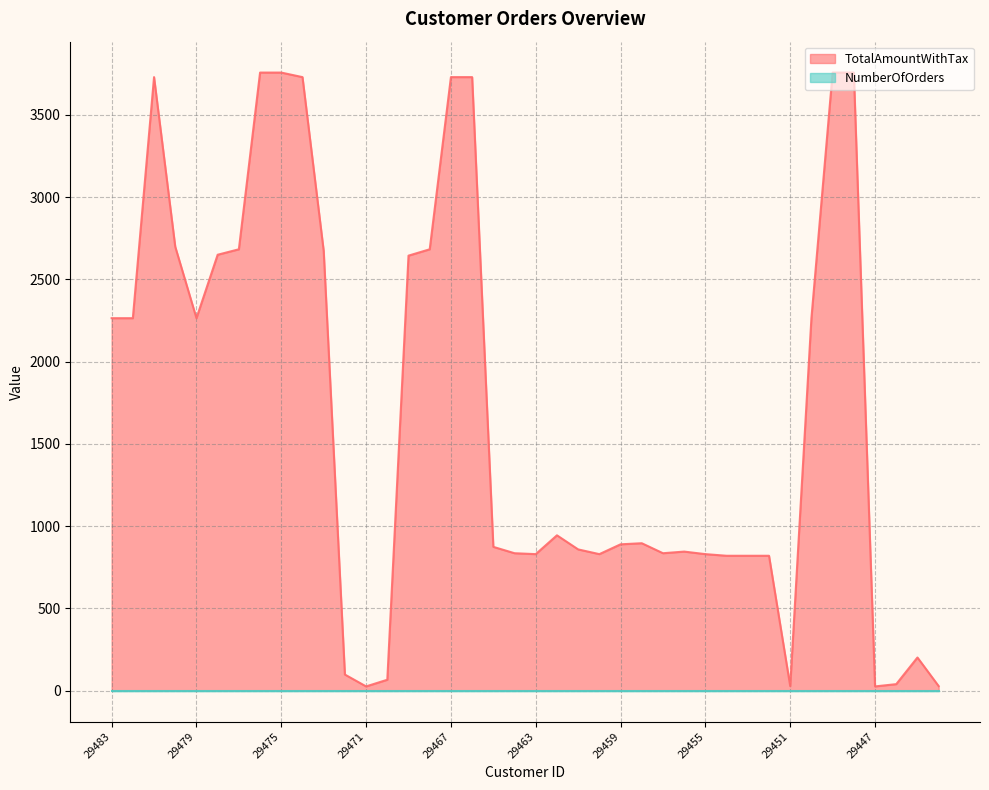

What is the value of the 6th point from the left?

2649.8